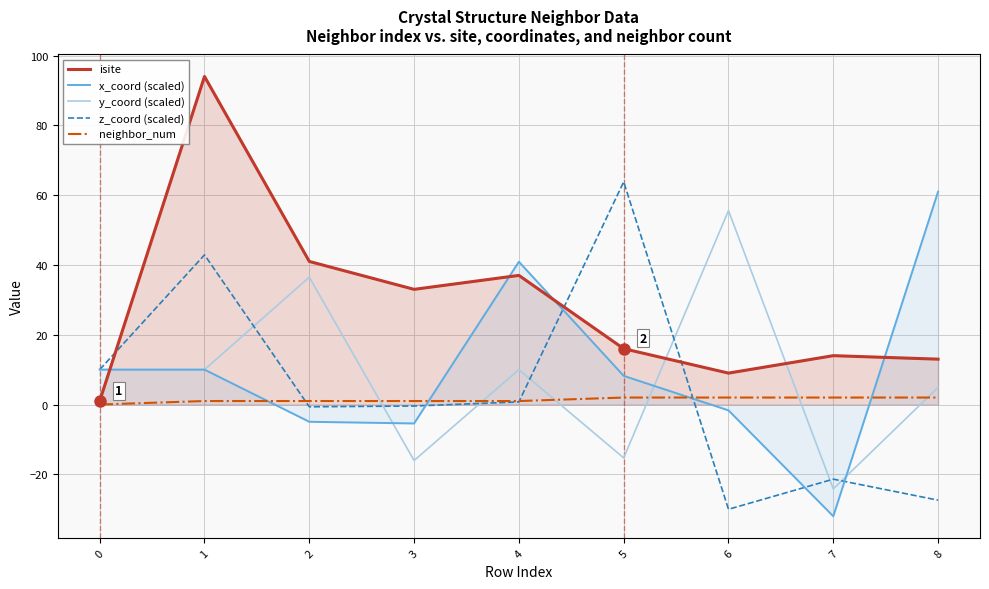

Is the value of neighbor_num at 4 greater than the value of z_coord (scaled) at 7?

Yes